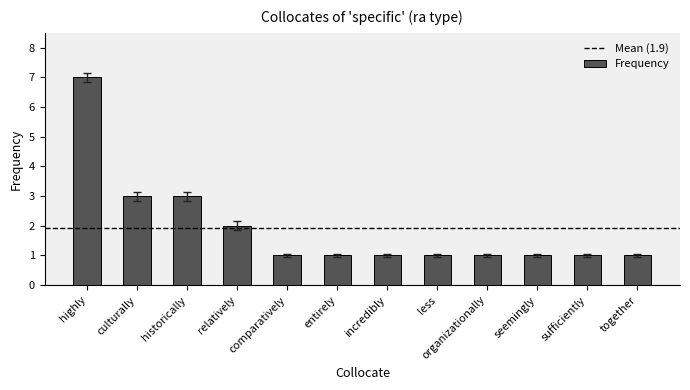

The chart shows a value of 0 at comparatively. True or false?

False